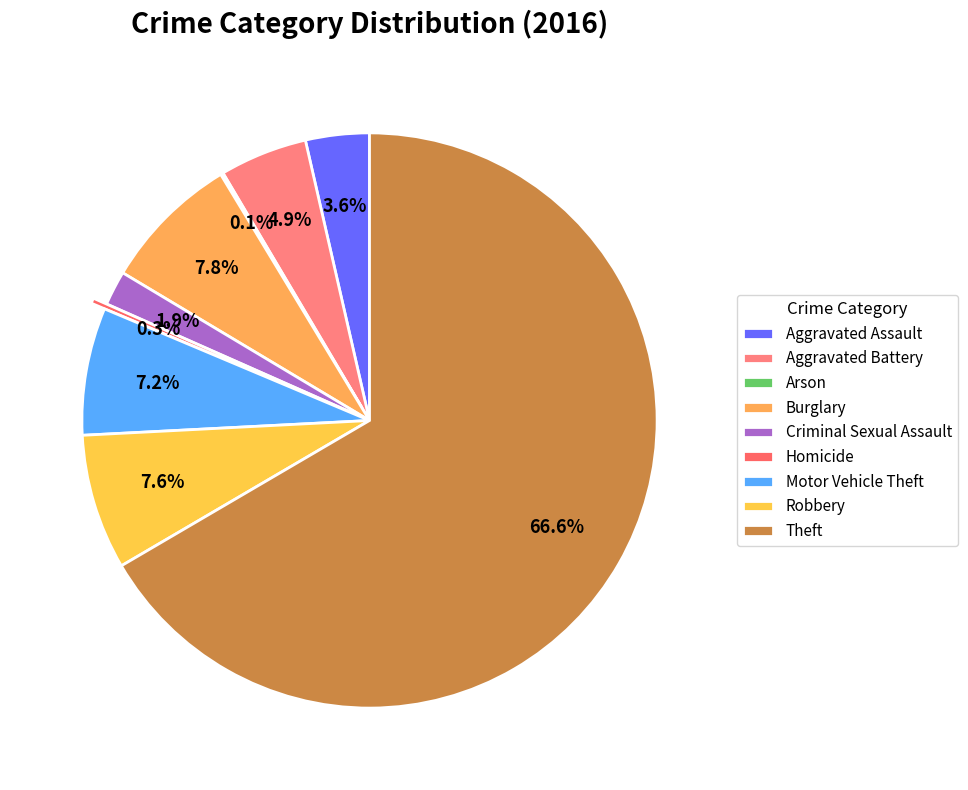

What is the largest slice in the pie chart?

Theft